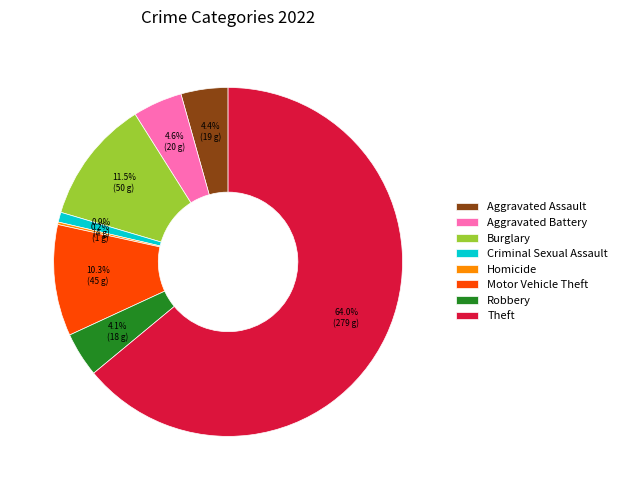

Which category has the biggest portion of the pie?

Theft